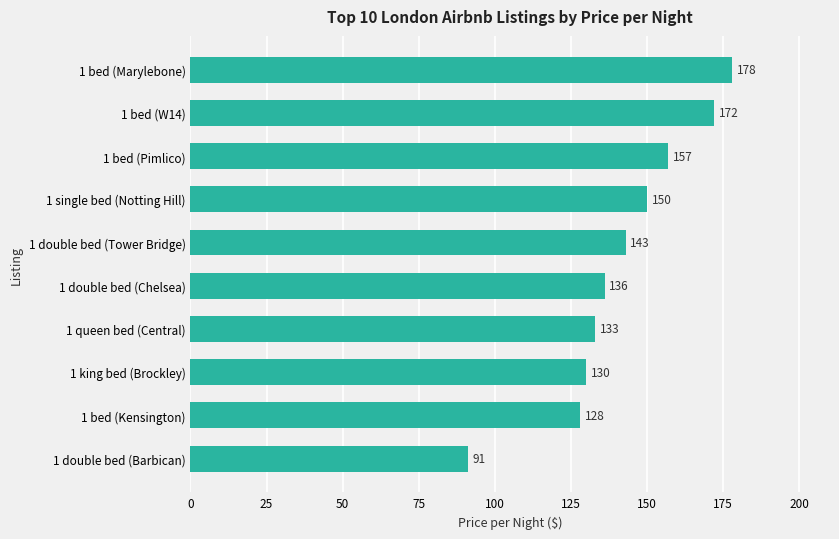

Which label corresponds to the largest value in the chart?

1 bed (Marylebone)